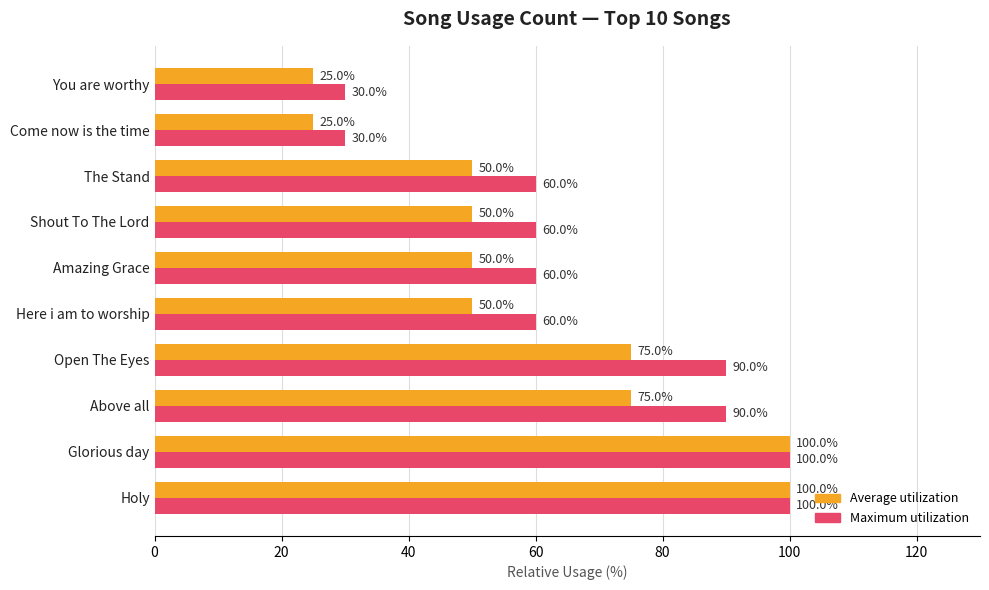

What is the spread (max minus min) of values at You are worthy?

5